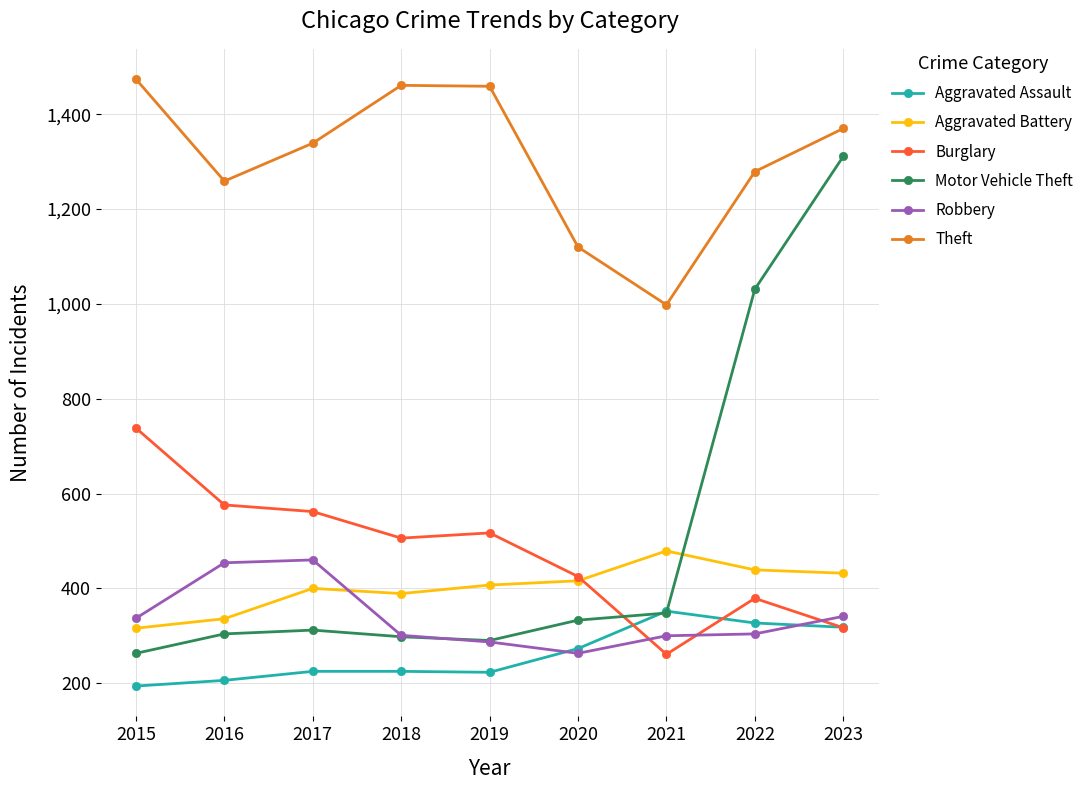

What is the smallest value displayed?

194